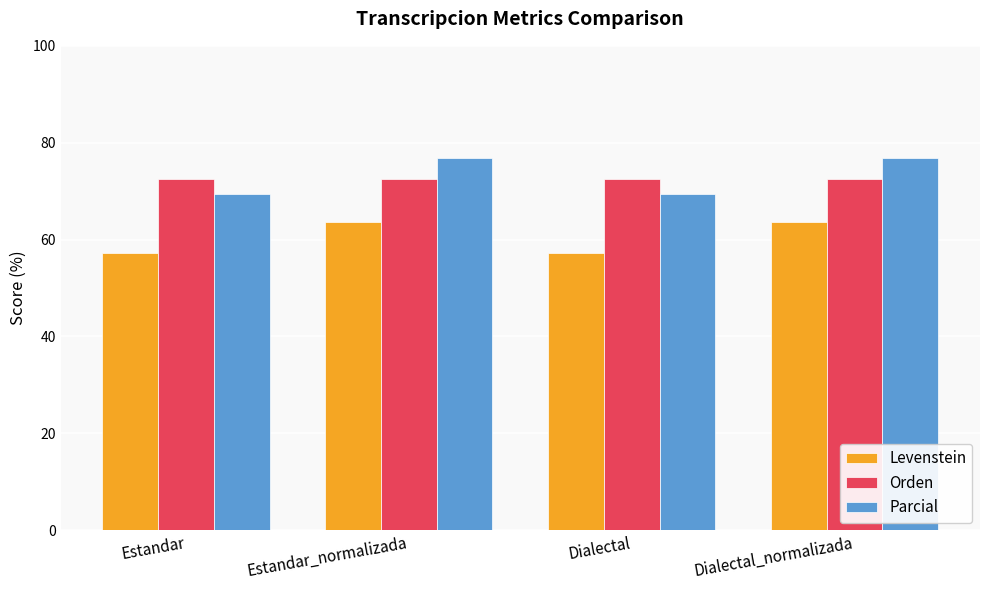

What is the average value of the Parcial series?

73.1